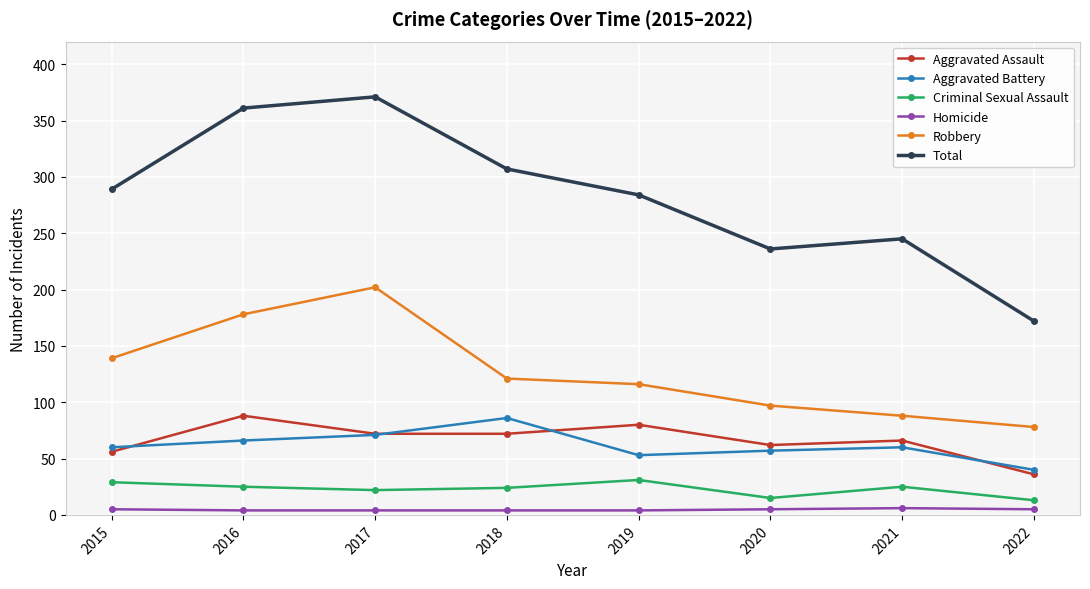

What is the minimum value for Total?

172